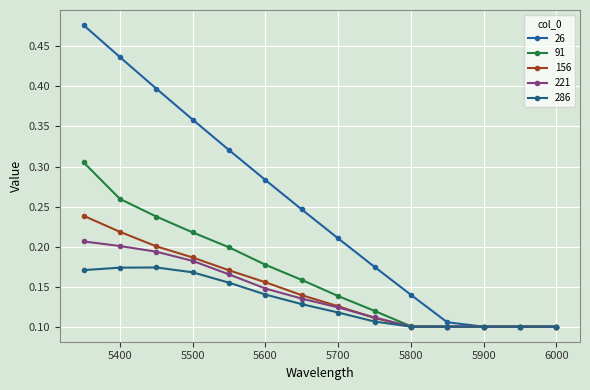

How many lines are shown in the chart?

5